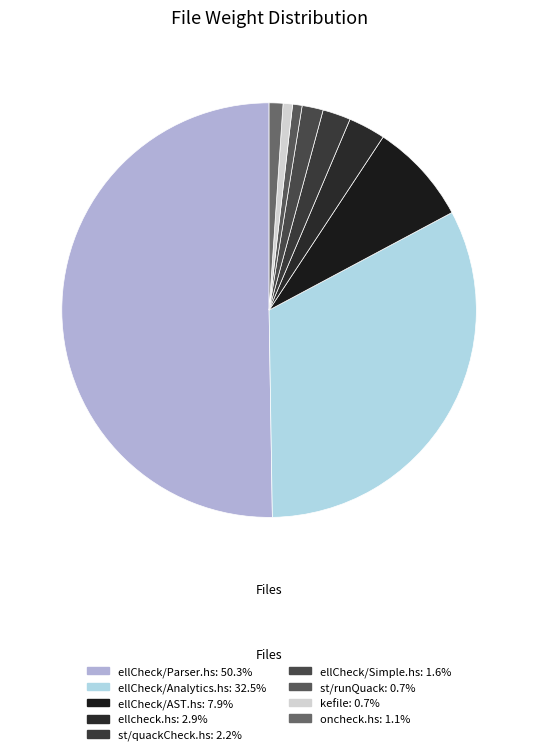

Is st/quackCheck.hs the majority of the pie?

No